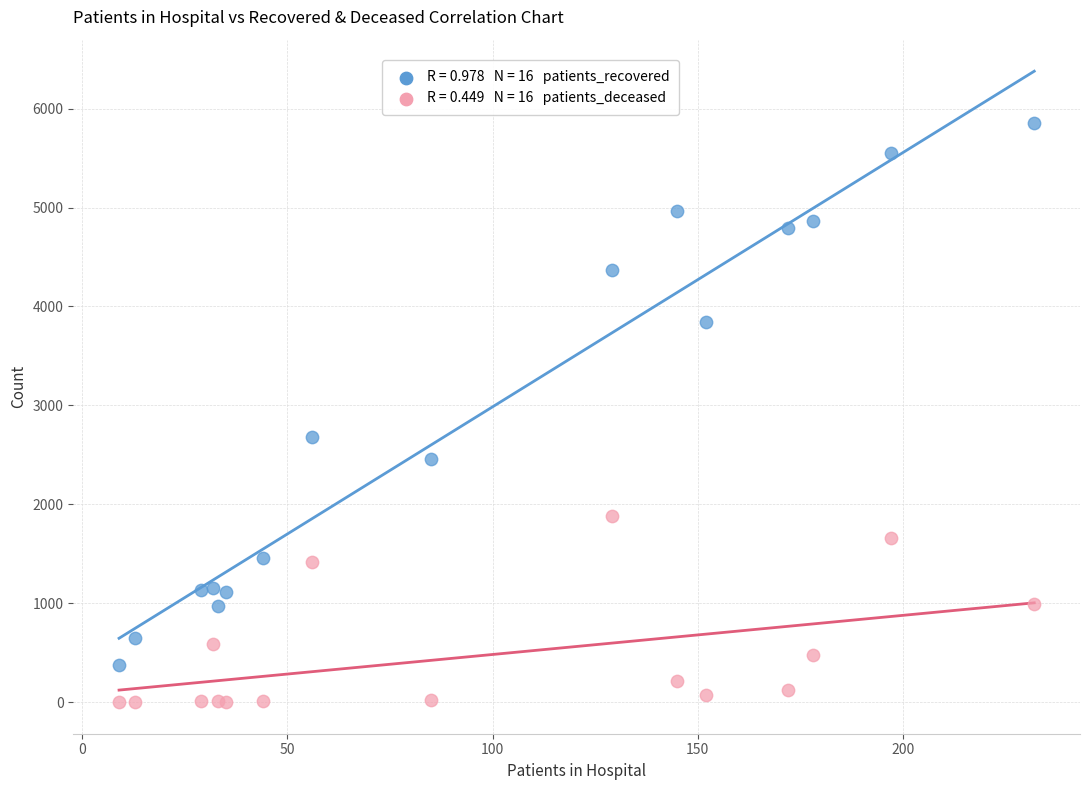

Across all series, what Y value is closest to 2928?

2680